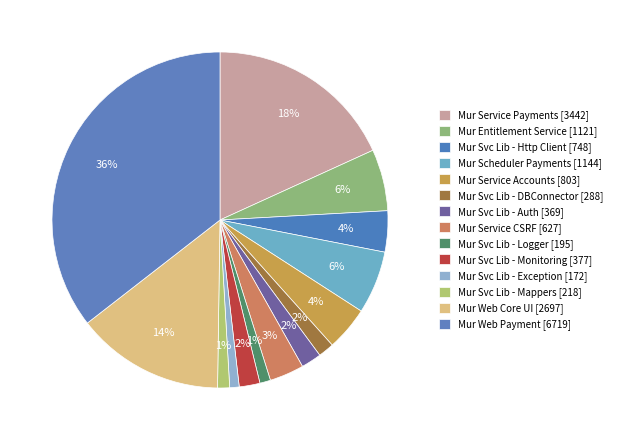

Is the sum of Mur Svc Lib - DBConnector and Mur Svc Lib - Mappers greater than half?

No